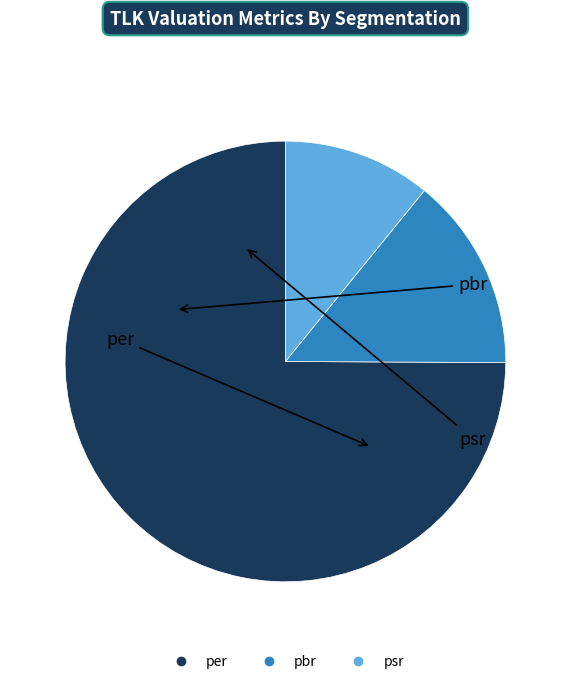

Approximately how many times larger is the value at psr compared to pbr?

0.8